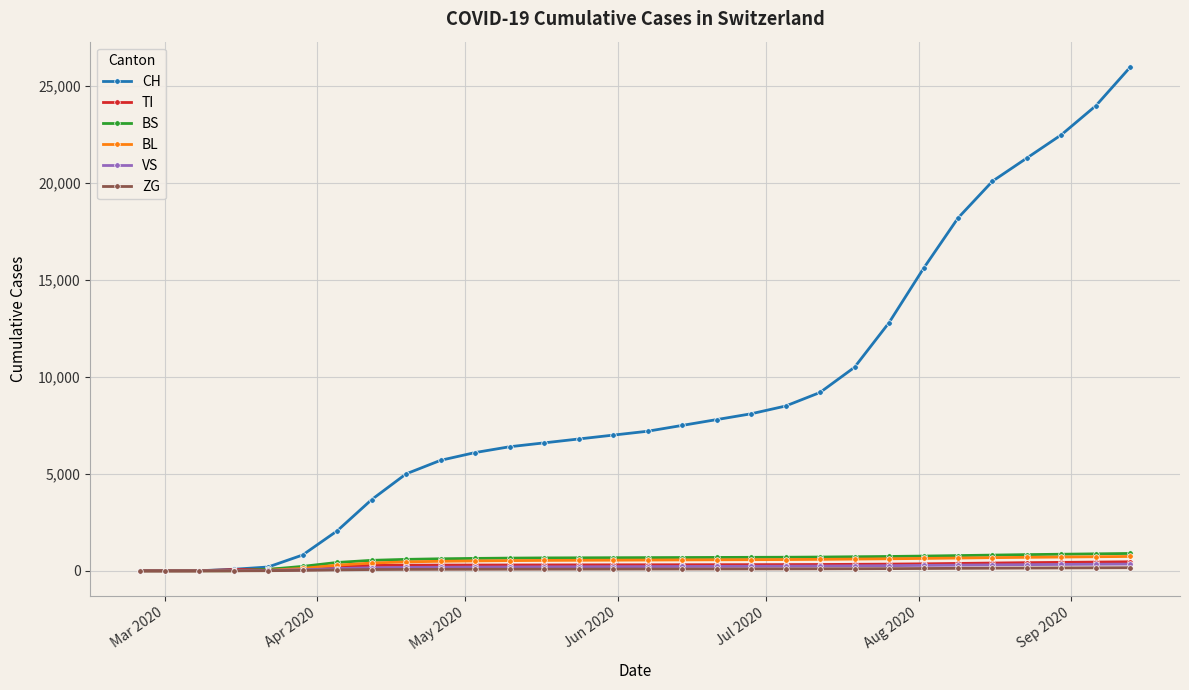

At how many categories does at least one series exceed 9771?

9